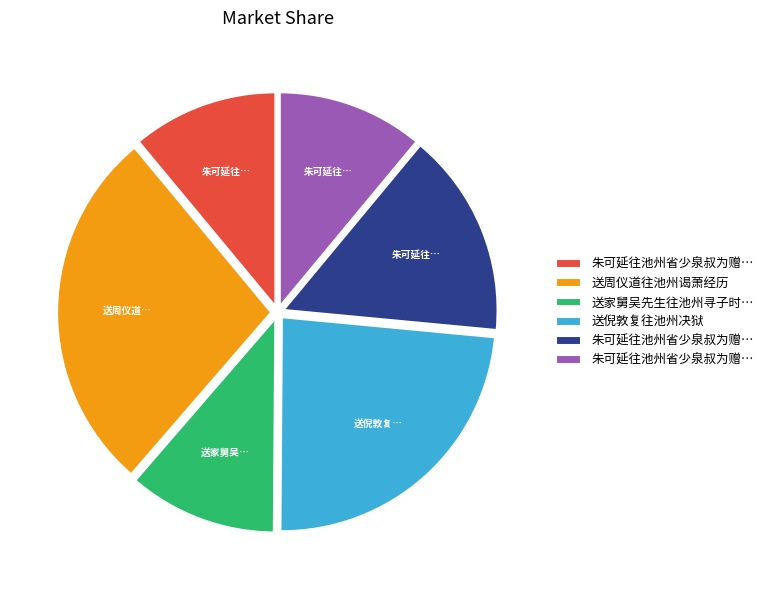

Is there a majority slice in this chart?

No